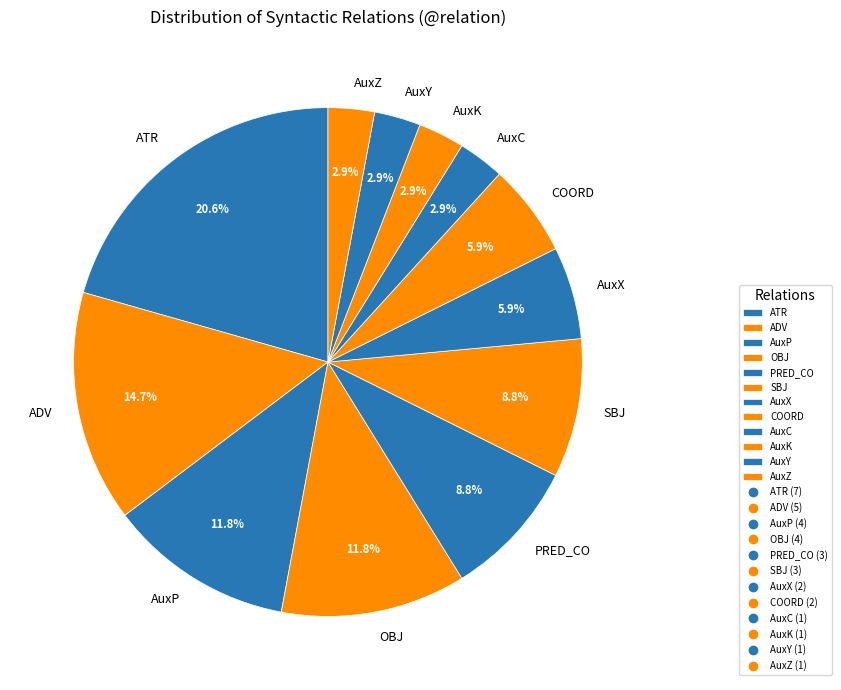

How many segments does this pie chart have?

12